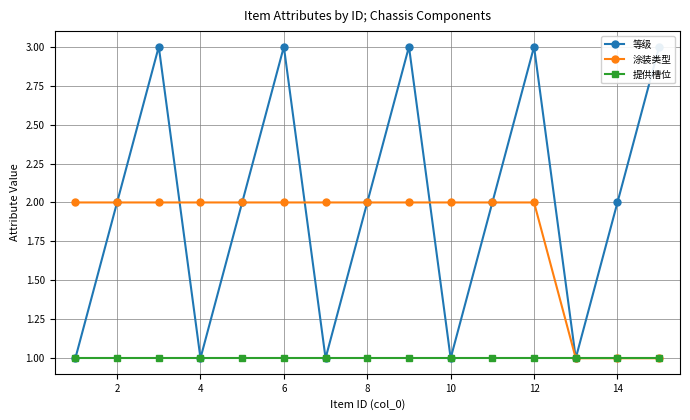

How many distinct data groups are displayed?

3